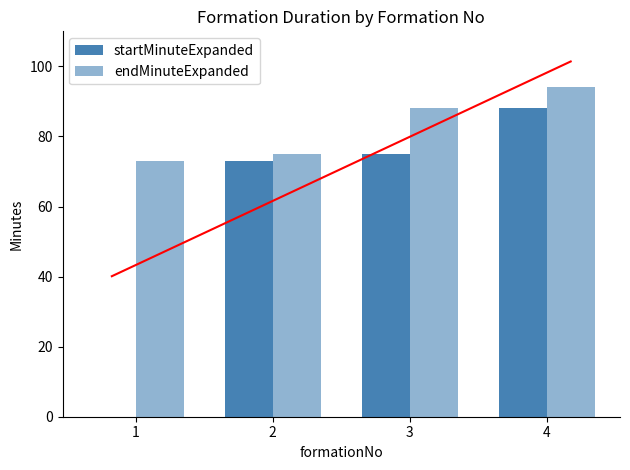

What is the difference between the startMinuteExpanded values at 1 and 3?

75